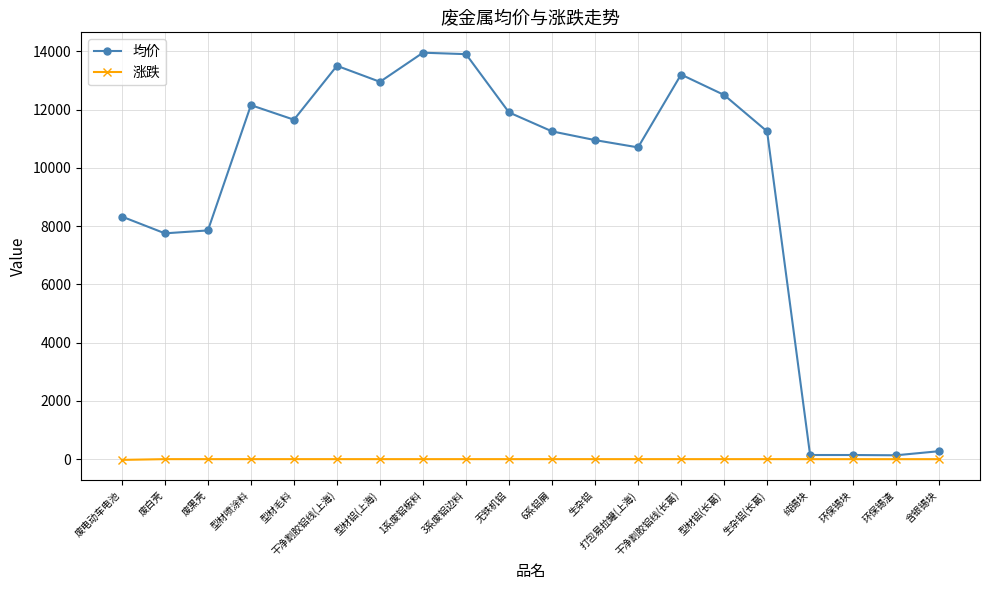

Which series changed the most between 6系铝屑 and 干净割胶铝线(长葛)?

均价